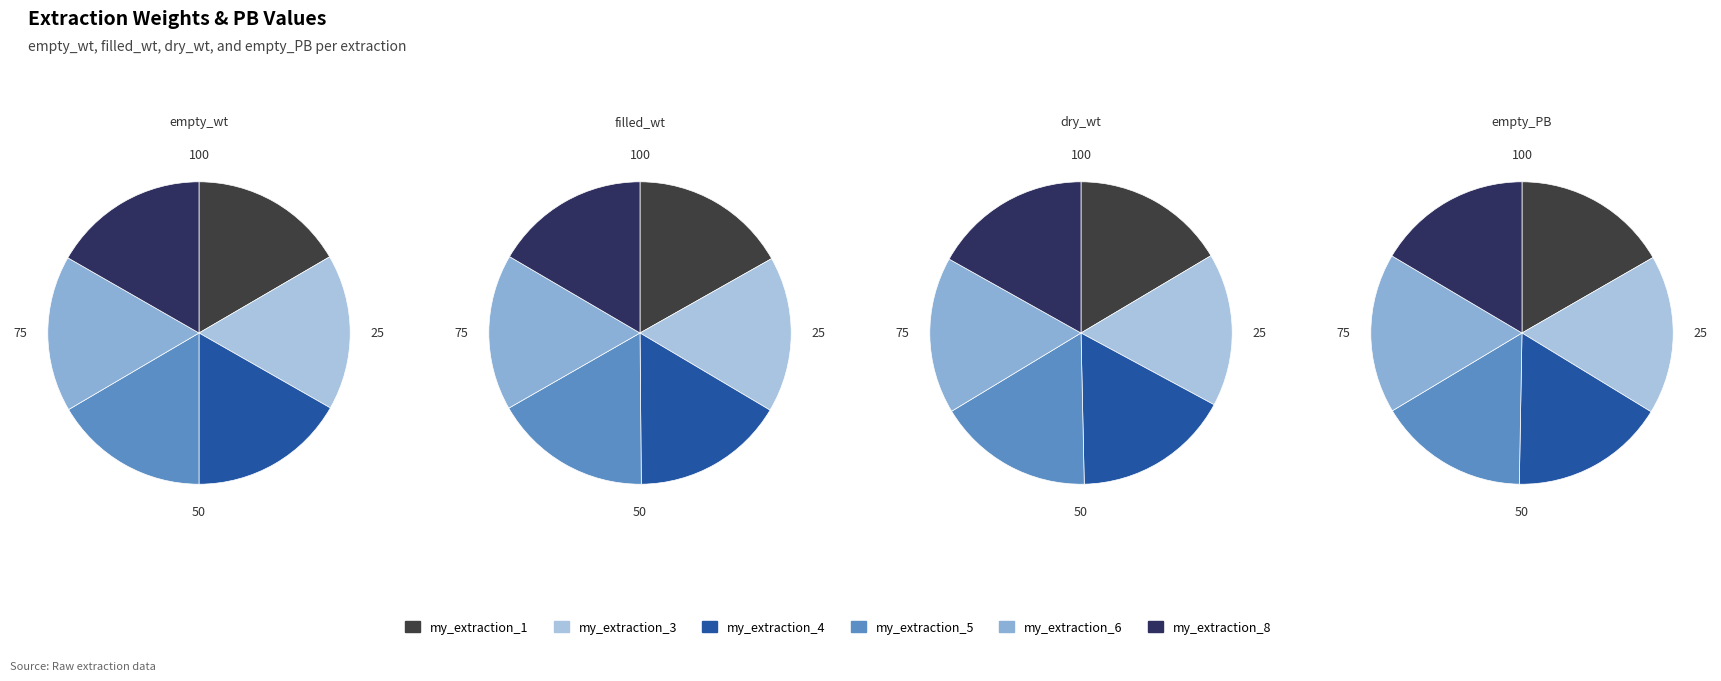

Count the number of slices in the pie.

6